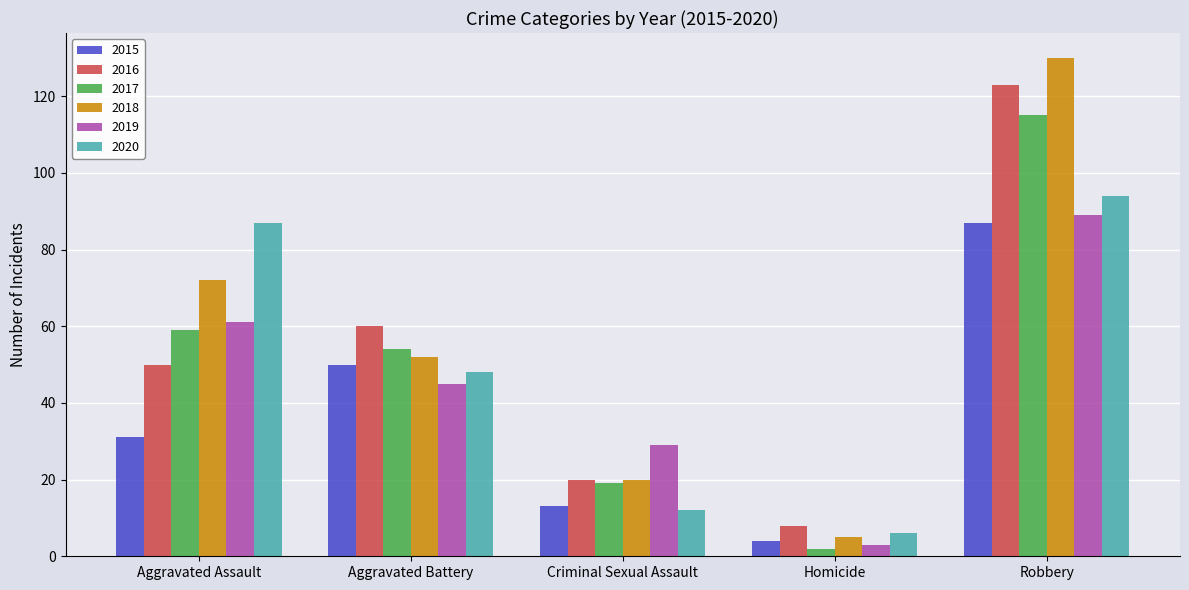

What is the label of the 4th bar from the right?

Aggravated Battery